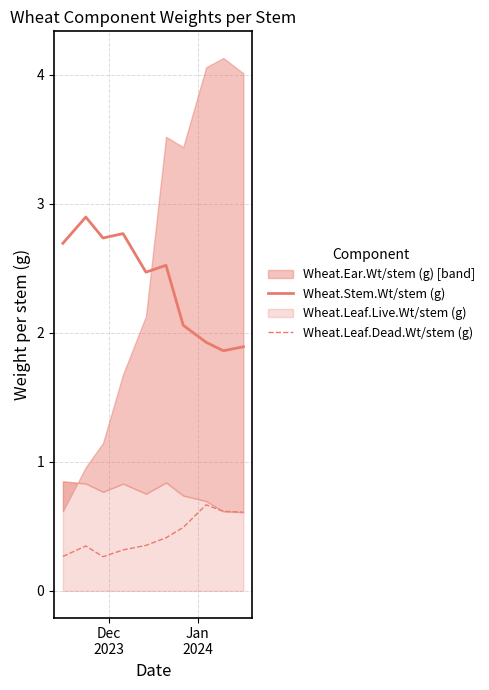

What is the minimum value for Wheat.Stem.Wt/stem (g)?

1.9